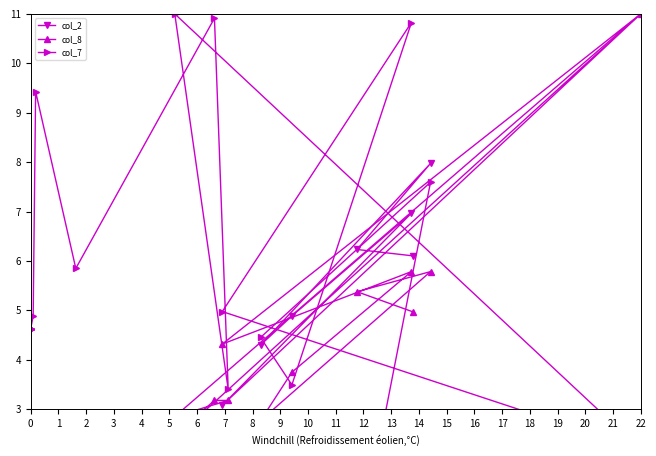

Is the value of col_8 at 11 greater than the value of col_7 at 0?

No